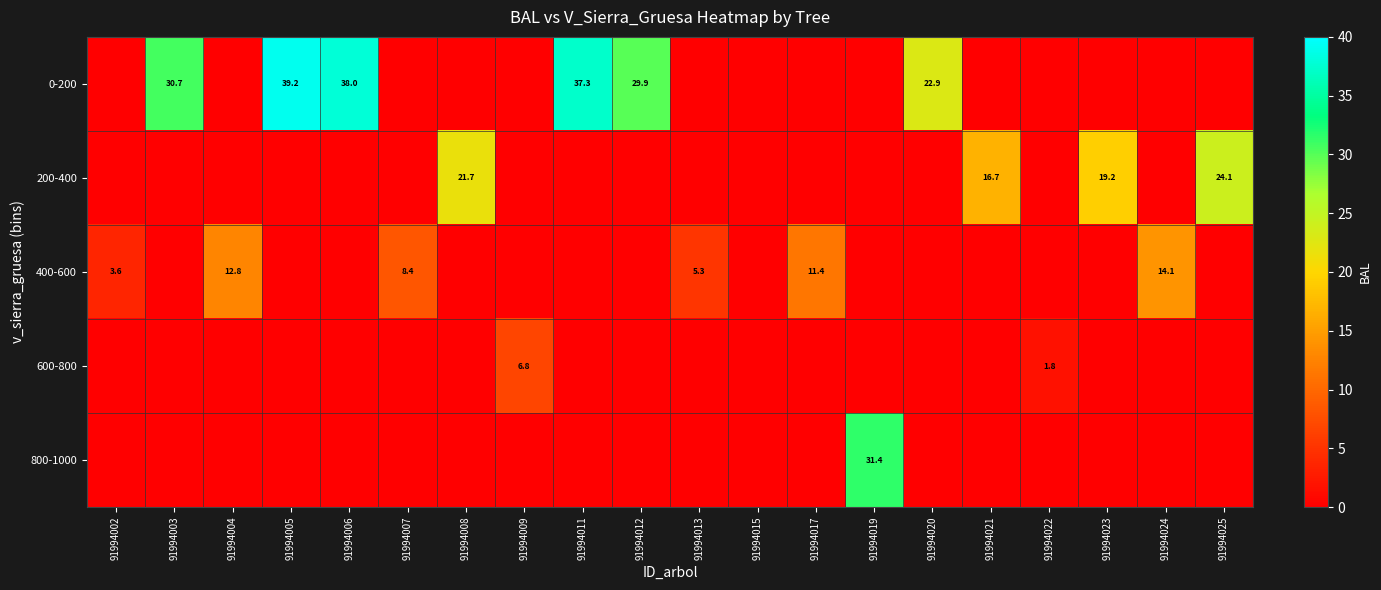

What is the total value across all series at 91994007?

8.4